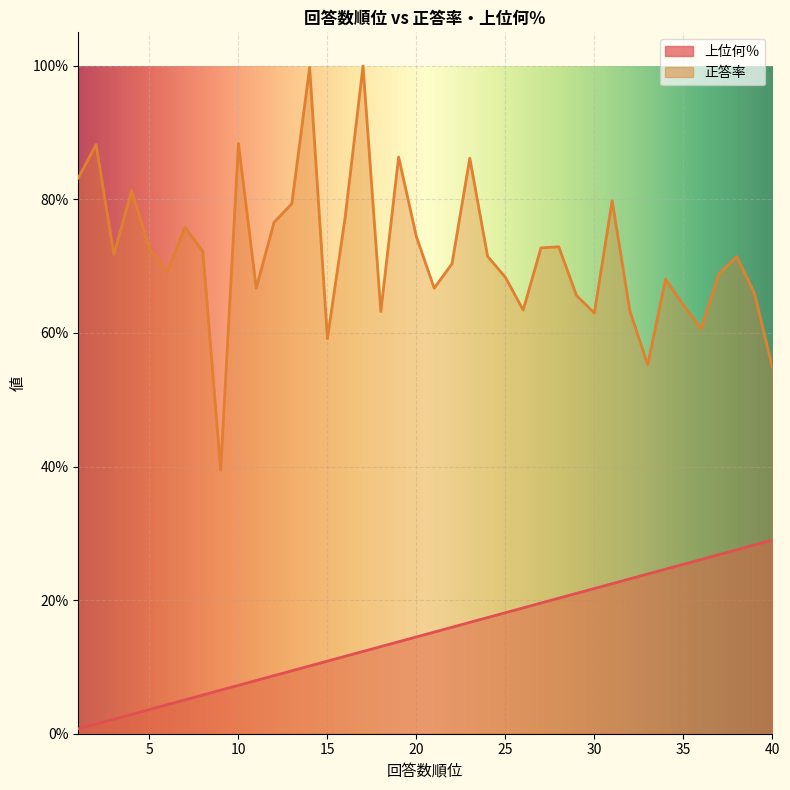

The value of 正答率 at 5 is 0.7. True or false?

True